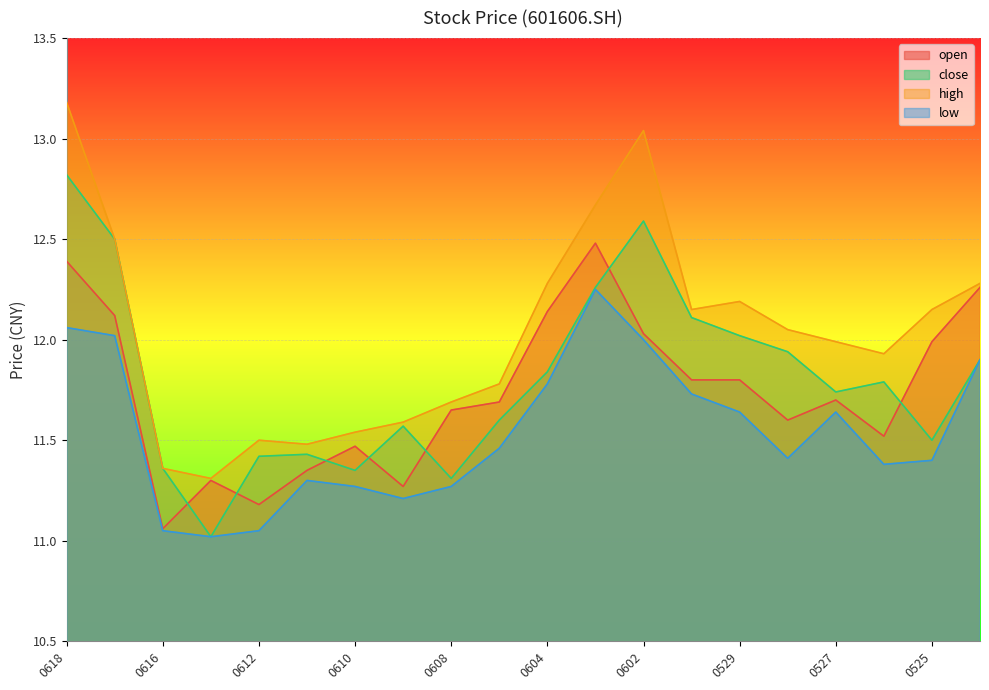

What is the spread (max minus min) of values at 0616?

0.3